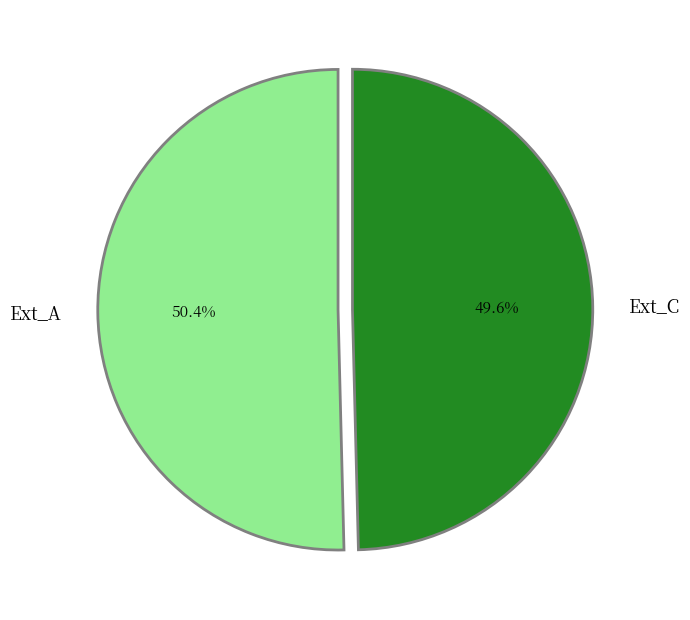

To the nearest percent, what is the average slice percentage?

50%